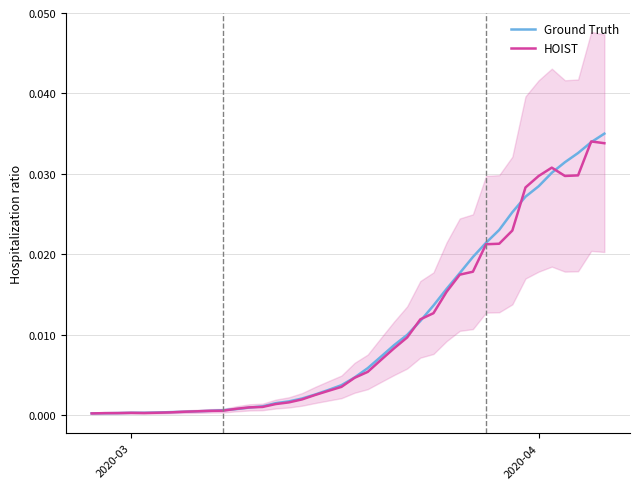

List the series in order of their overall mean, highest first.

Ground Truth, HOIST